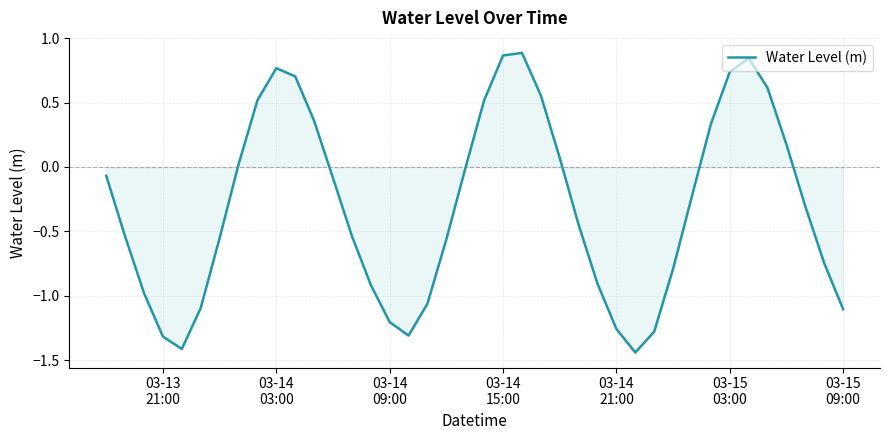

What is the difference between the maximum and minimum values?

2.3